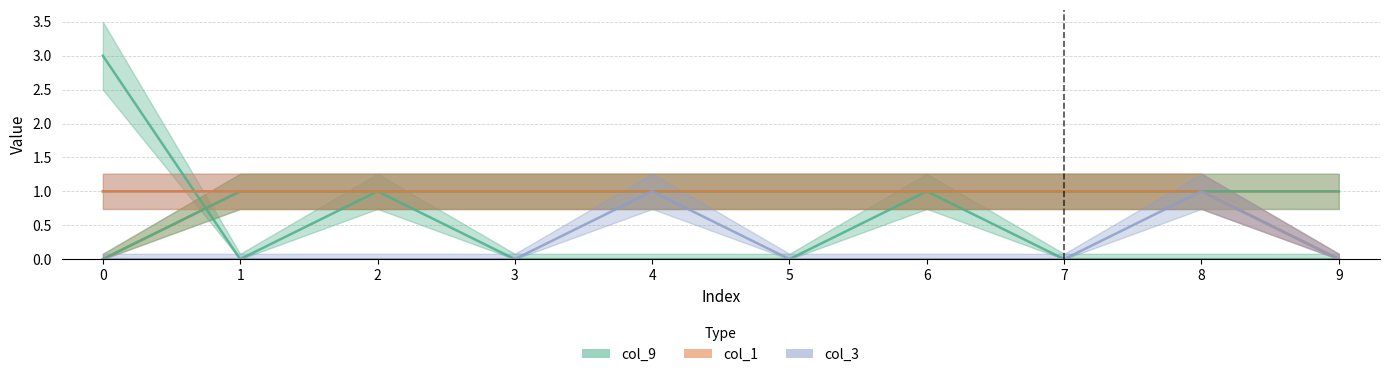

True or false: col_8 has more than 2 points higher than both neighbors.

False